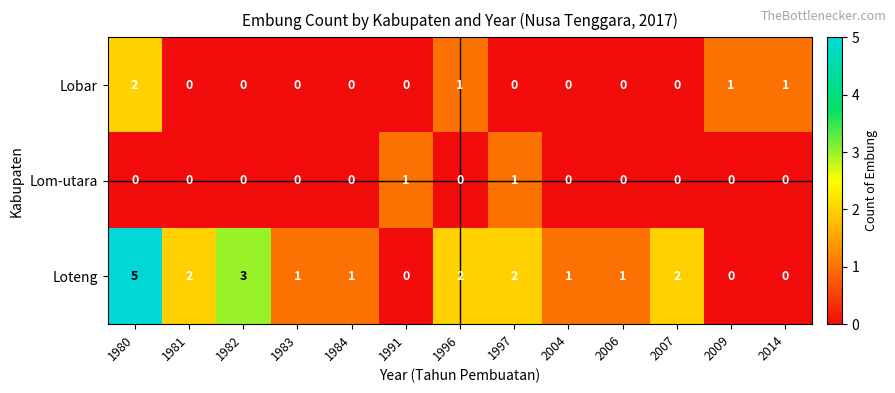

At which category is the sum across all series the highest?

1980